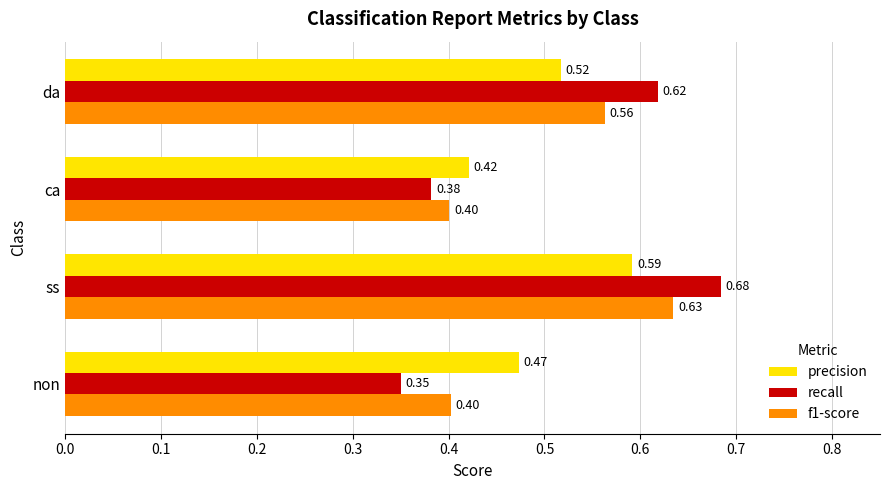

Which label corresponds to the smallest value in the chart?

non